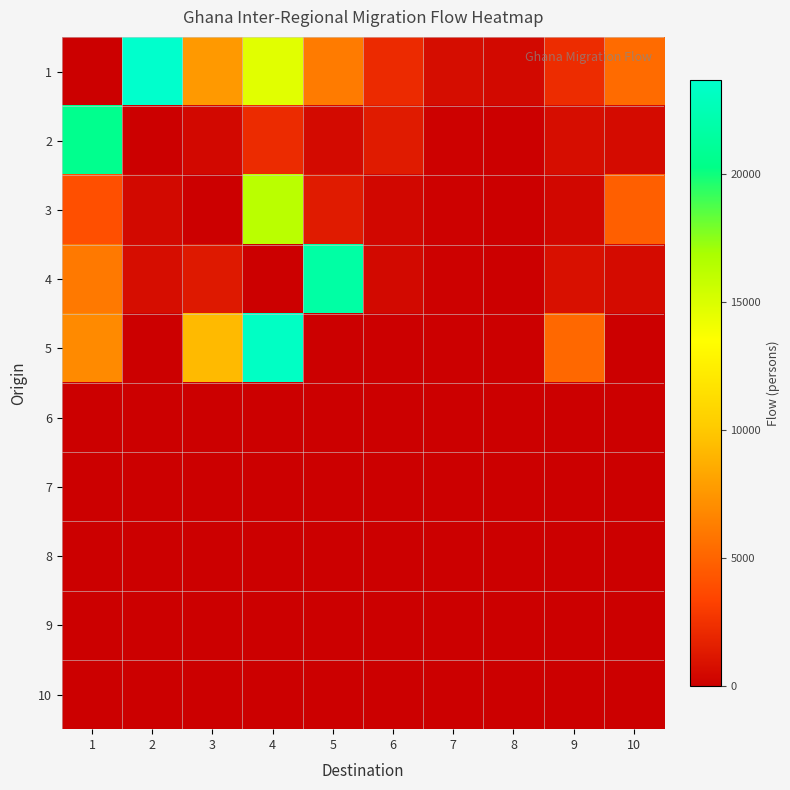

At which category does the chart reach its peak across all series?

2